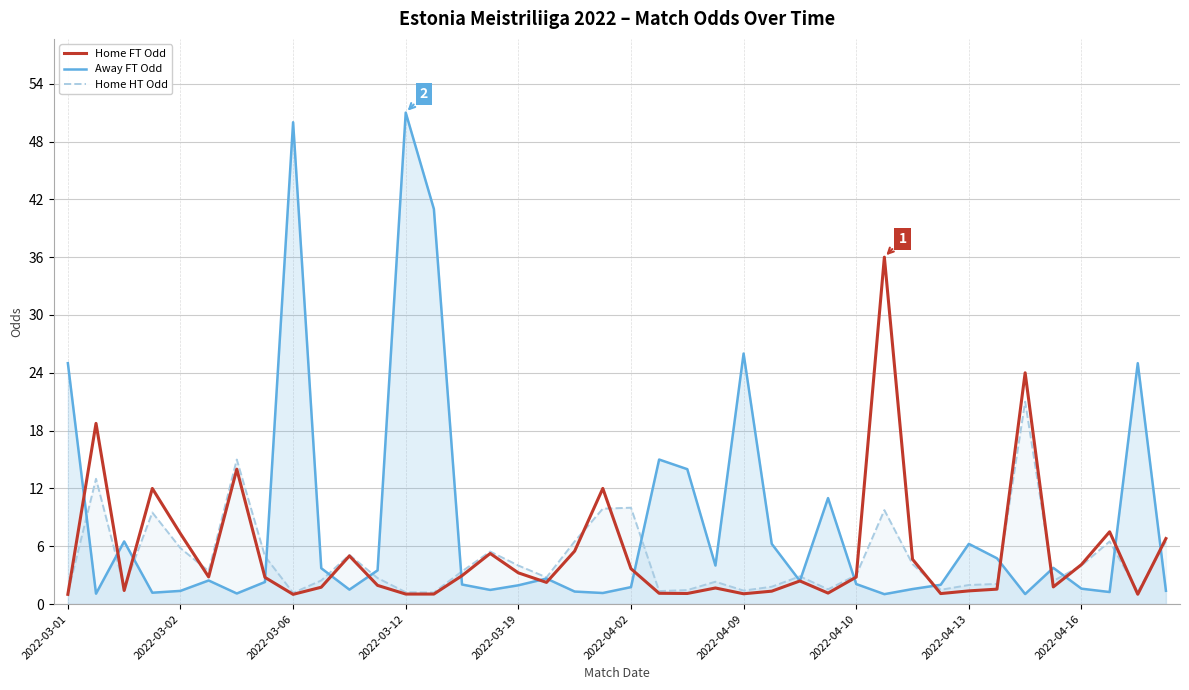

Does the chart display data point markers on the line(s)?

No